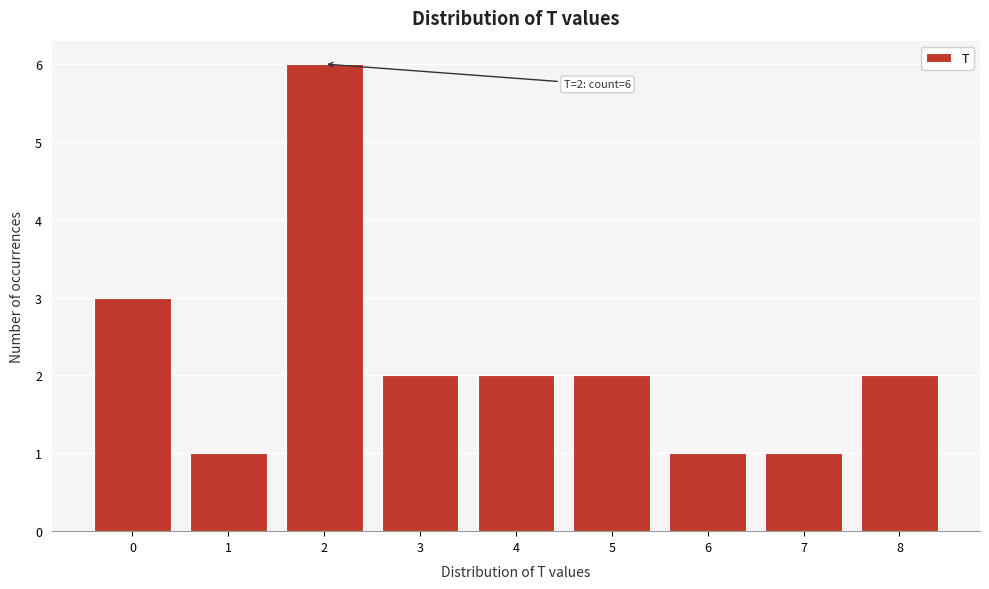

Reading right to left, extract all data points from this chart.

2	1	1	2	2	2	6	1	3